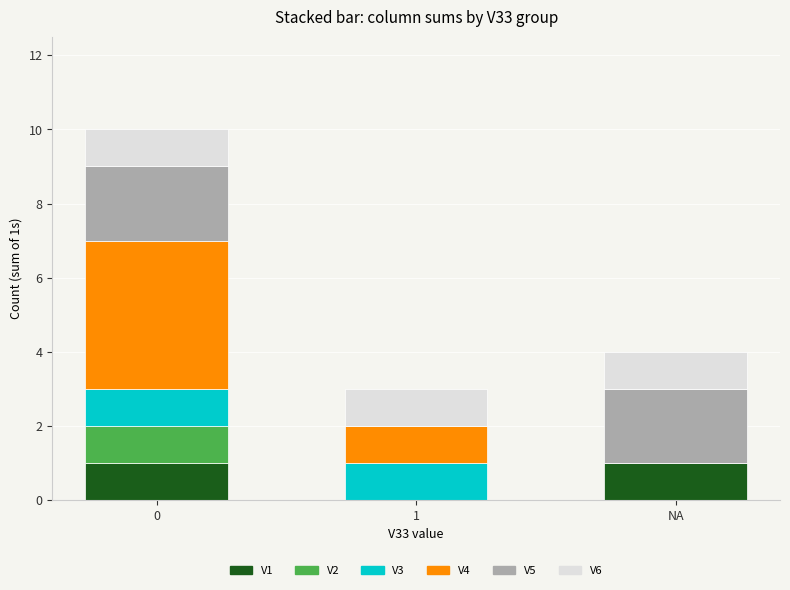

Reading right to left, what are the values for V1?

NA=1	1=0	0=1